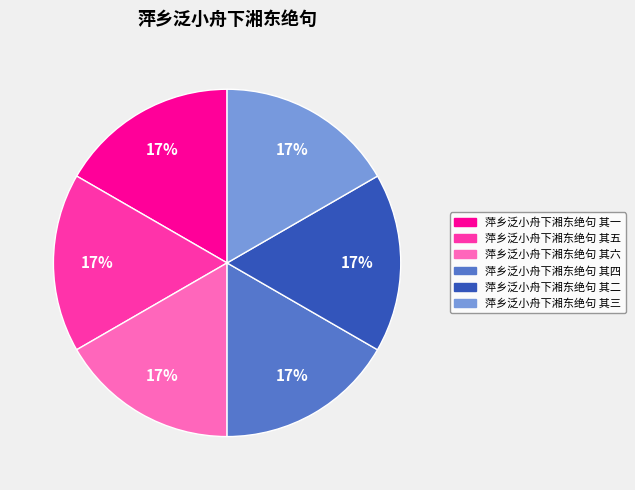

Combined, do 萍乡泛小舟下湘东绝句 其六 and 萍乡泛小舟下湘东绝句 其二 account for over 50%?

No